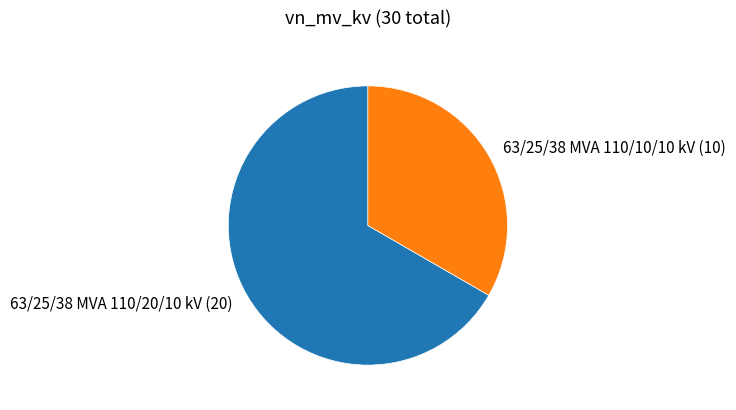

Is 63/25/38 MVA 110/10/10 kV (10) the majority of the pie?

No